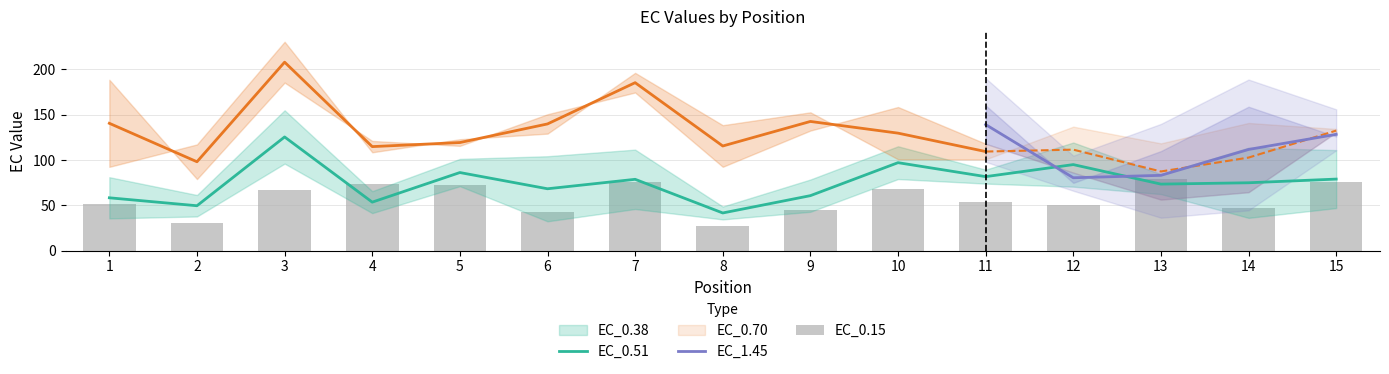

What is the approximate value of EC_0.38 at 4?

41.4